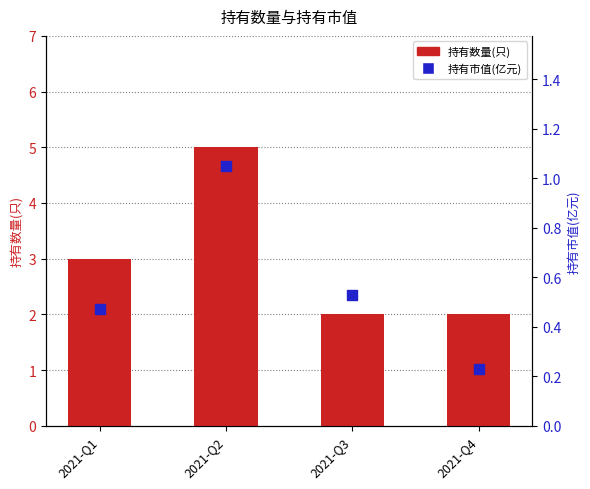

Which series reaches the maximum Y coordinate?

持有数量(只)